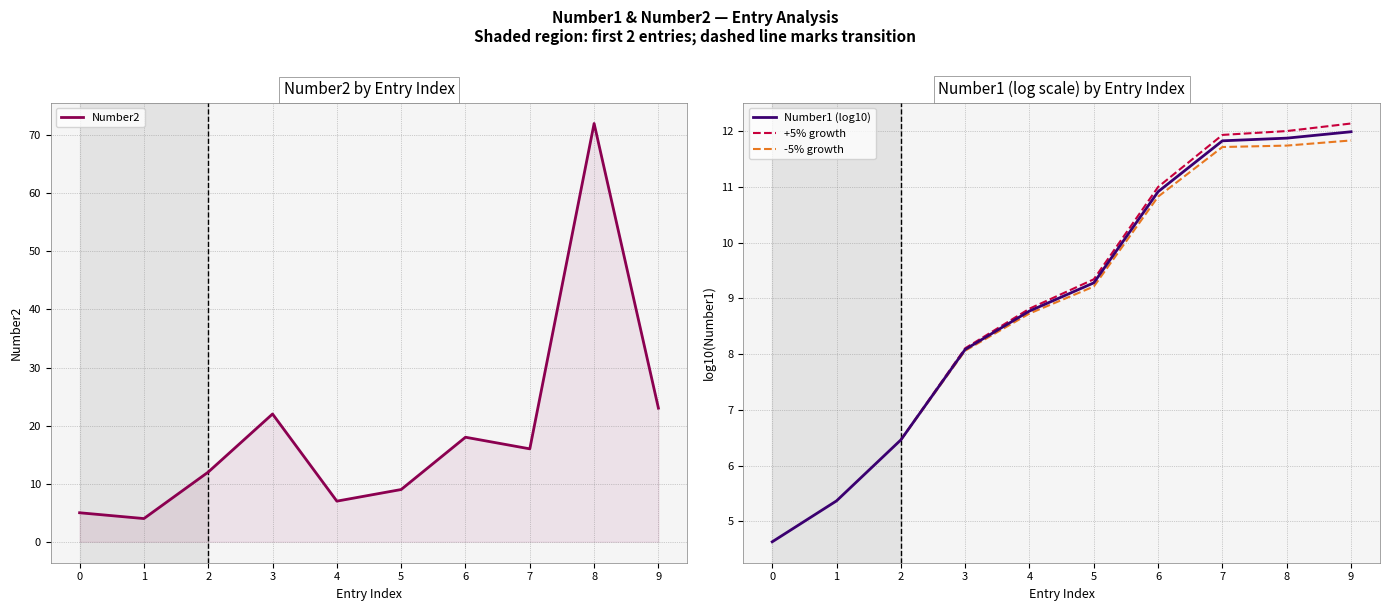

Is it true that Number2 equals 7 at 4?

True